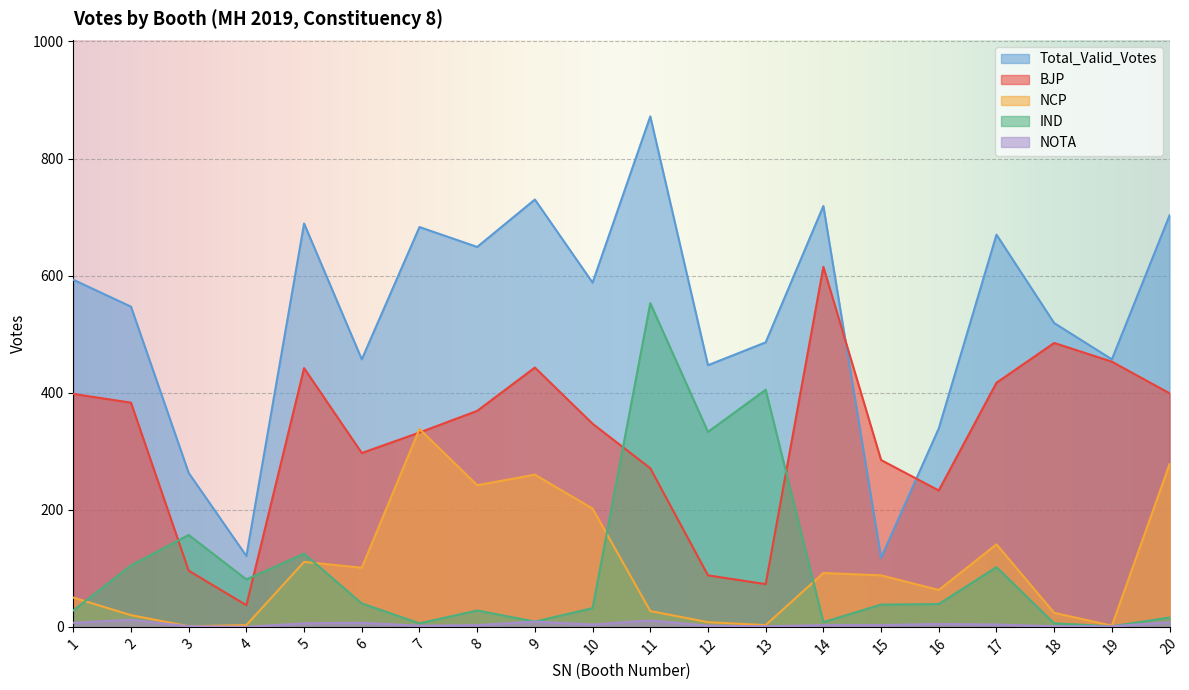

True or false: IND has more than 2 points higher than both neighbors.

True